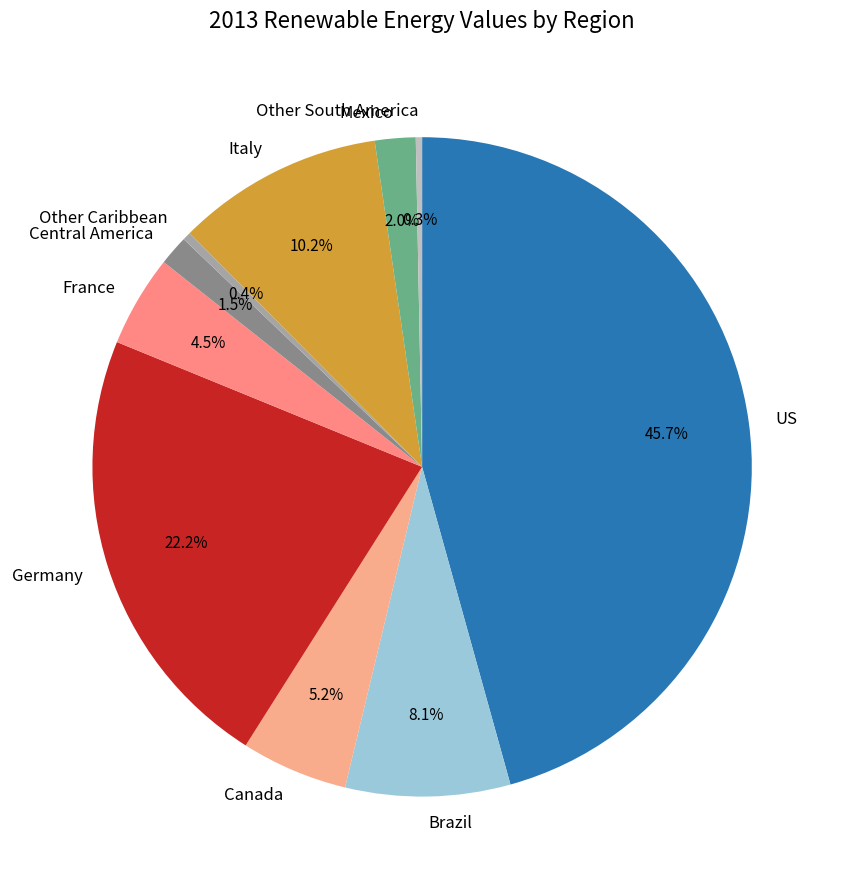

Does Central America represent more than half of the total?

No